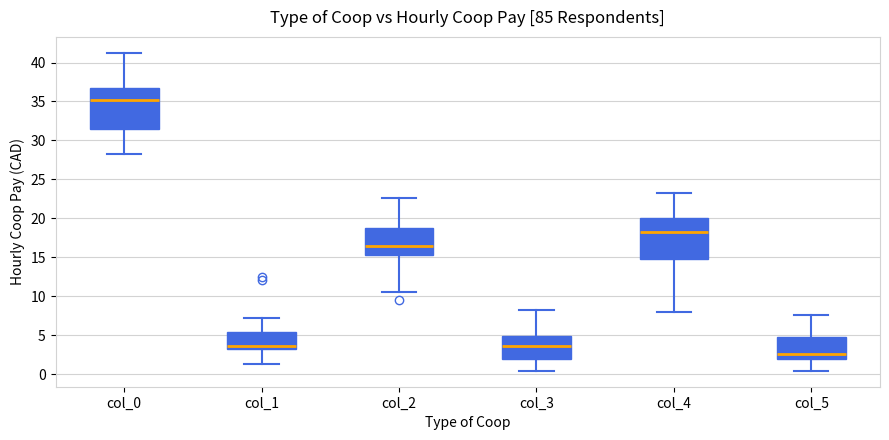

Reading left to right, read every box against the y-axis: the position of its median line, the range the box covers, and the ends of its whiskers. The values are not printed on the chart, so give them approximately, as read against the axis.

col_0: median 35.5, box 31.5 to 37.0, whiskers 28.5 to 41.5
col_1: median 3.5 (just above the box's lower edge), box 3.5 to 5.5, whiskers 1.5 to 7.0
col_2: median 16.5, box 15.5 to 19.0, whiskers 10.5 to 22.5
col_3: median 3.5, box 2.0 to 5.0, whiskers 0.5 to 8.5
col_4: median 18.5, box 15.0 to 20.0, whiskers 8.0 to 23.5
col_5: median 2.5, box 2.0 to 4.5, whiskers 0.5 to 7.5